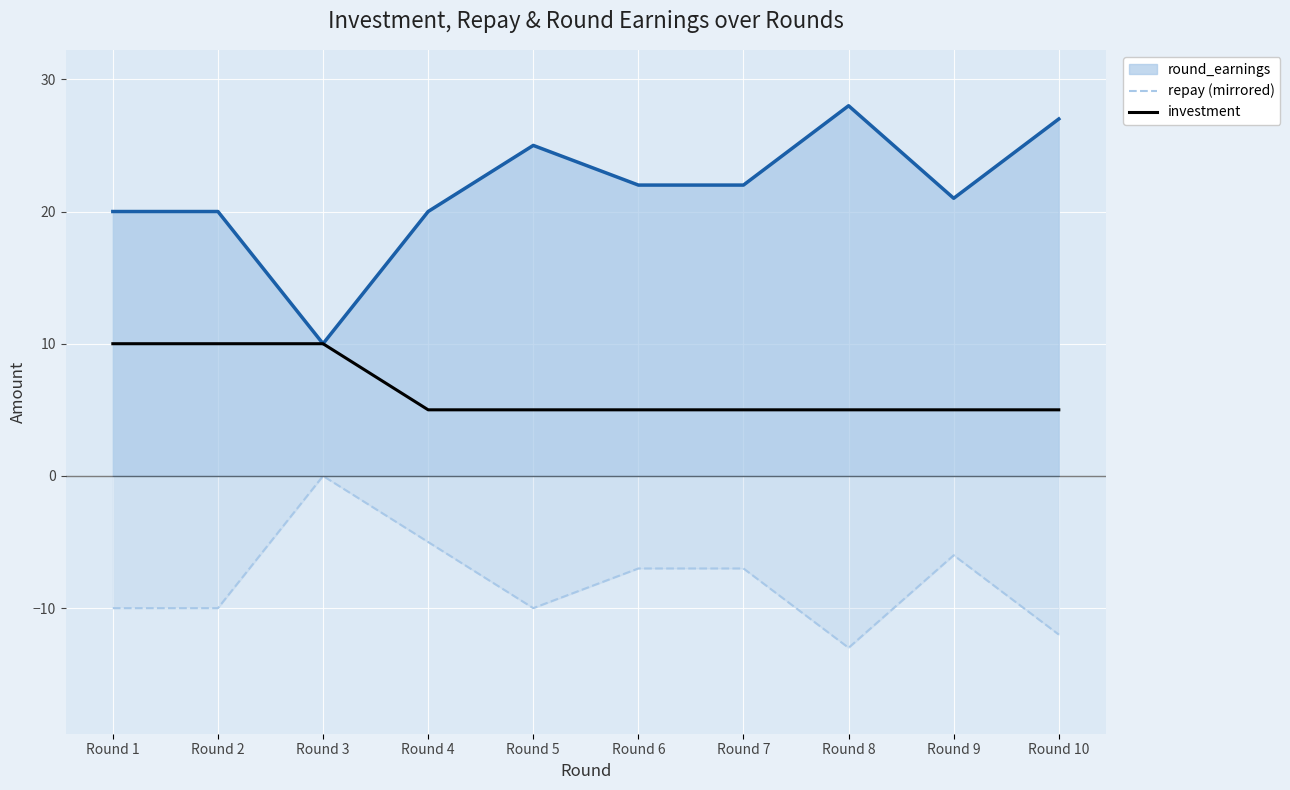

List the series in order of their peak value, lowest first.

repay (mirrored), investment, round_earnings